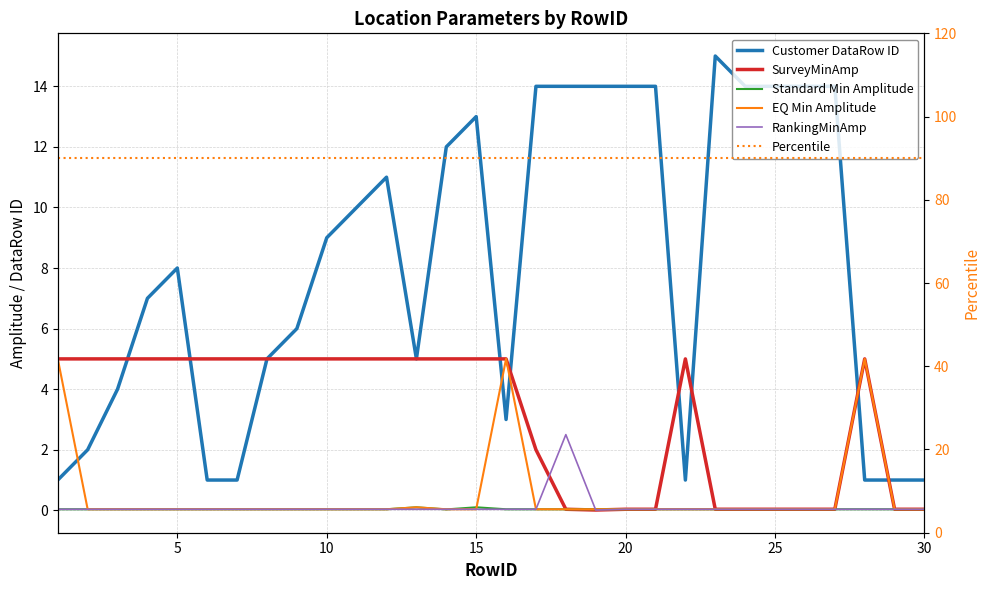

In EQ Min Amplitude, how many points are higher than both neighbors (excluding endpoints)?

3